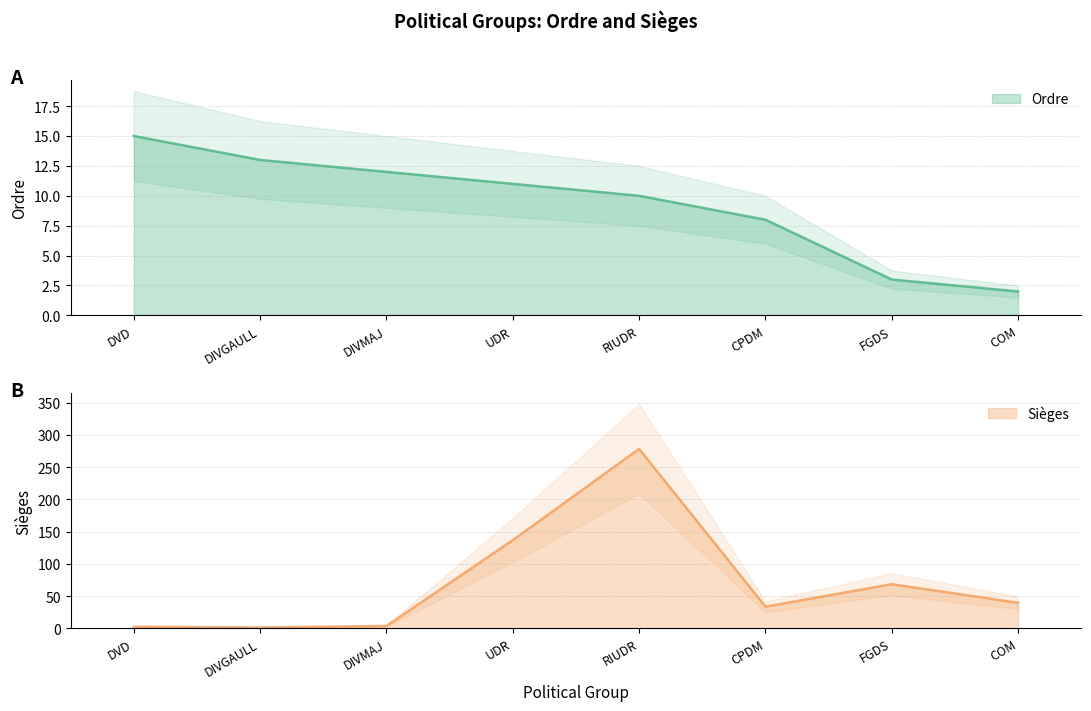

Reading right to left, extract all data points from this chart.

Ordre: COM=2.0	FGDS=3.0	CPDM=8.0	RIUDR=10.0	UDR=11.0	DIVMAJ=12.0	DIVGAULL=13.0	DVD=15.0
Sièges: COM=39.6	FGDS=68.4	CPDM=33.6	RIUDR=278.4	UDR=136.8	DIVMAJ=3.6	DIVGAULL=1.2	DVD=2.4